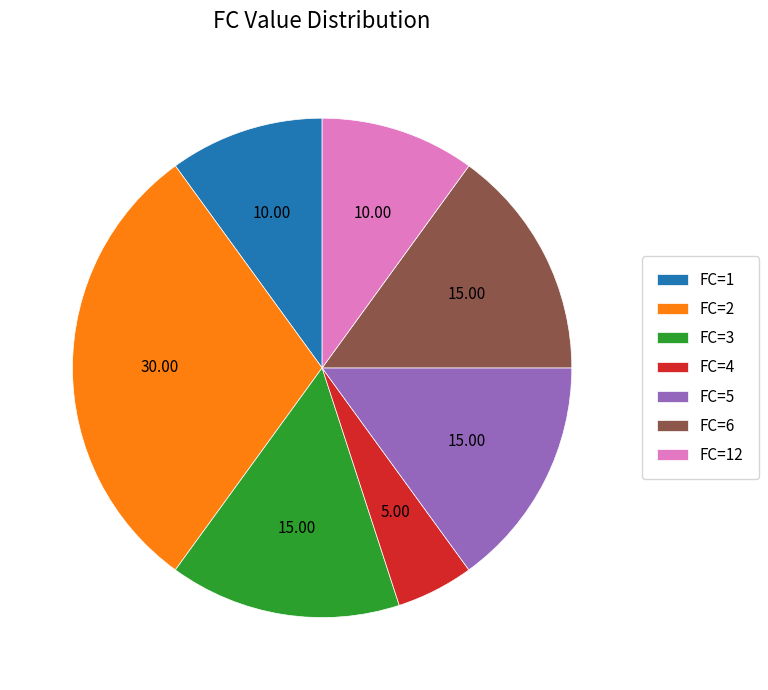

What is the ratio of the value at FC=12 to the value at FC=2?

0.3